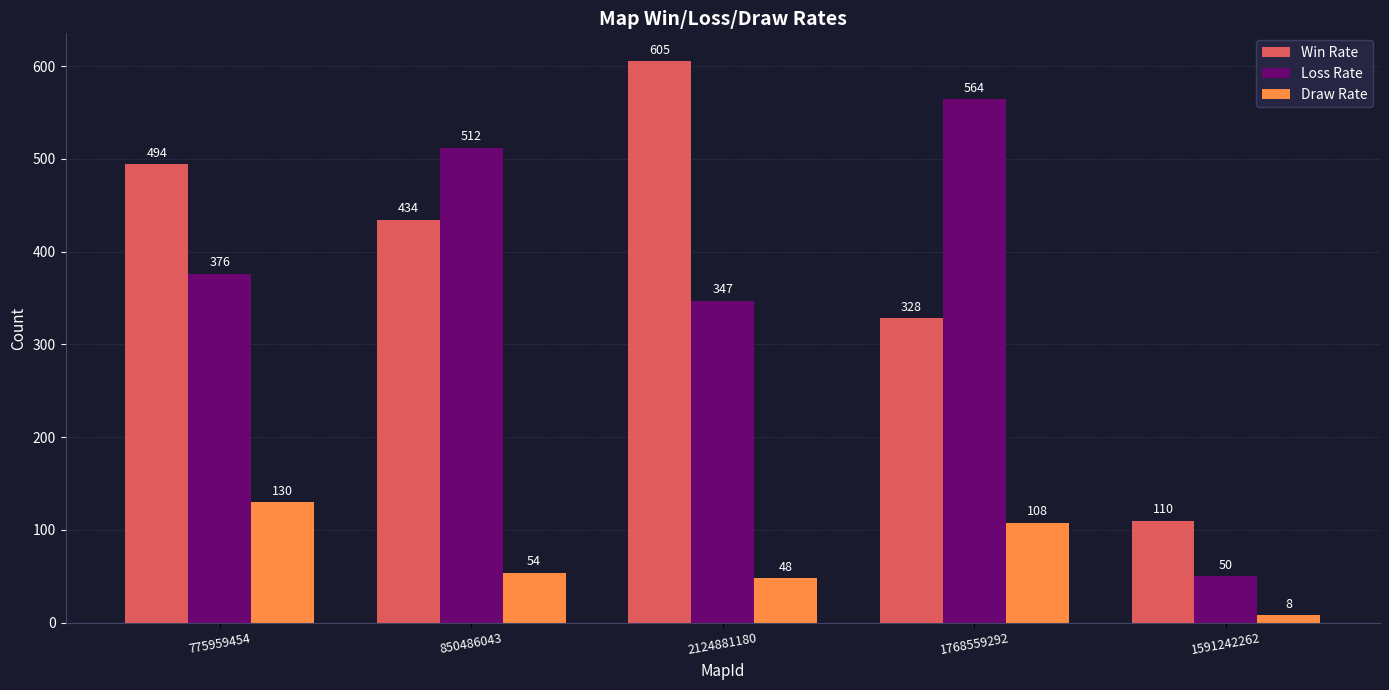

Between 775959454 and 2124881180, which series saw the biggest shift?

Win Rate